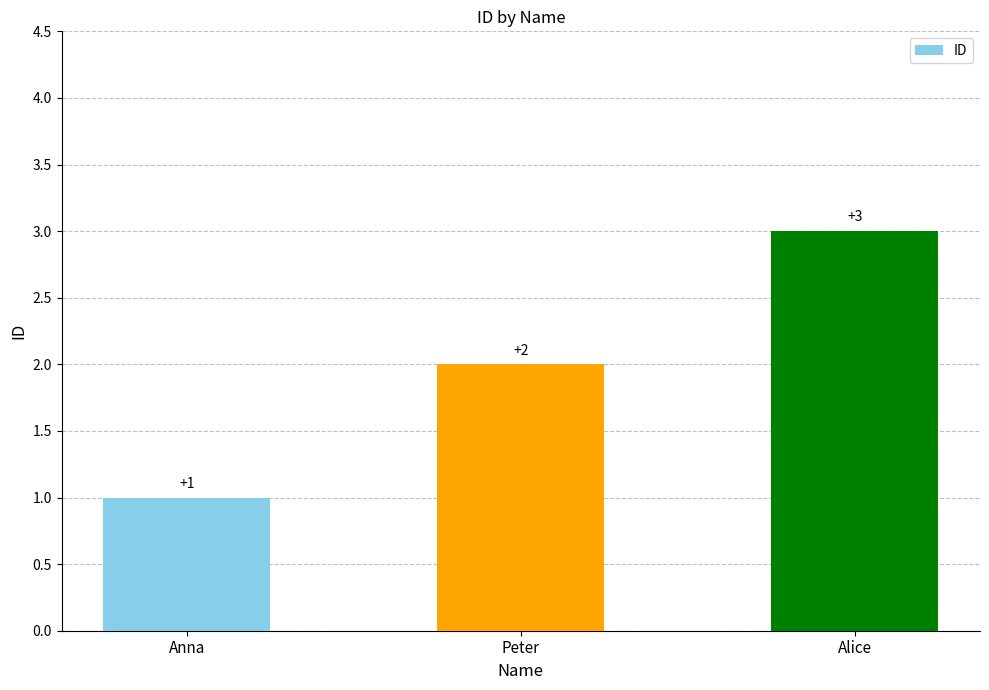

What is the label of the 1st bar from the left?

Anna